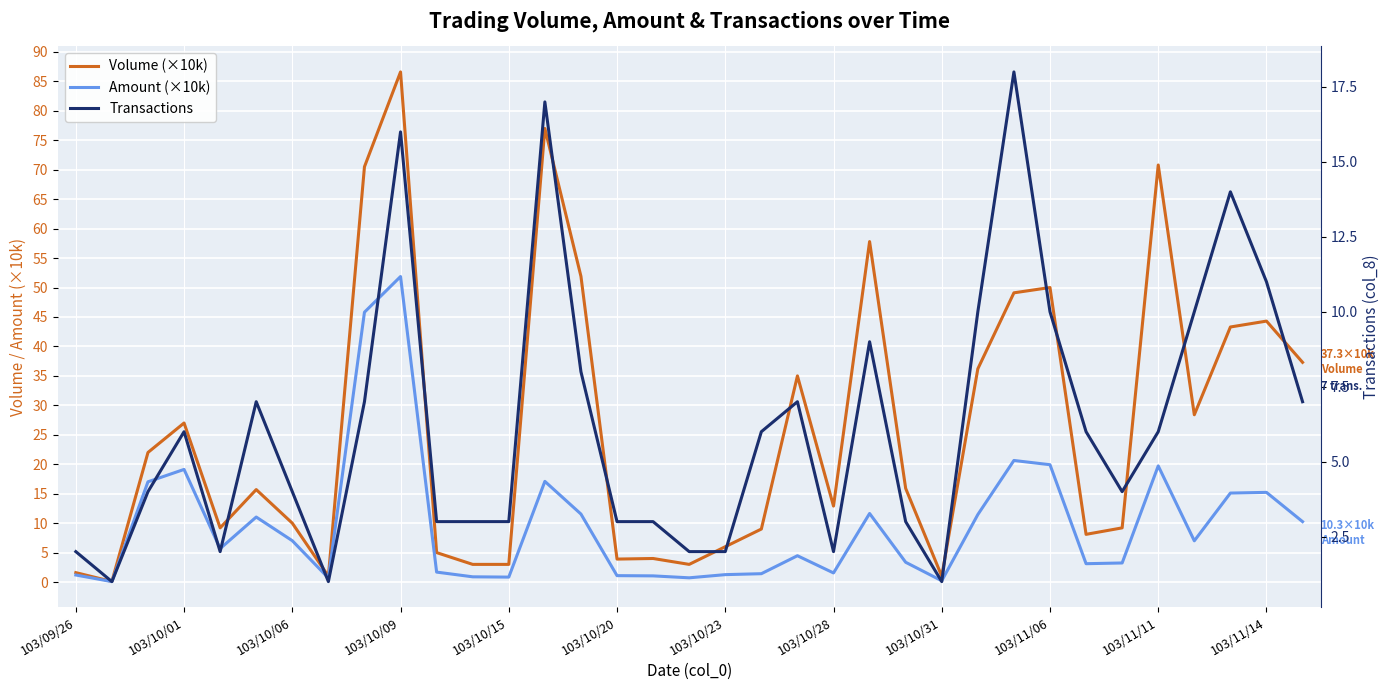

True or false: Transactions and Volume (×10k) cross at least once.

True